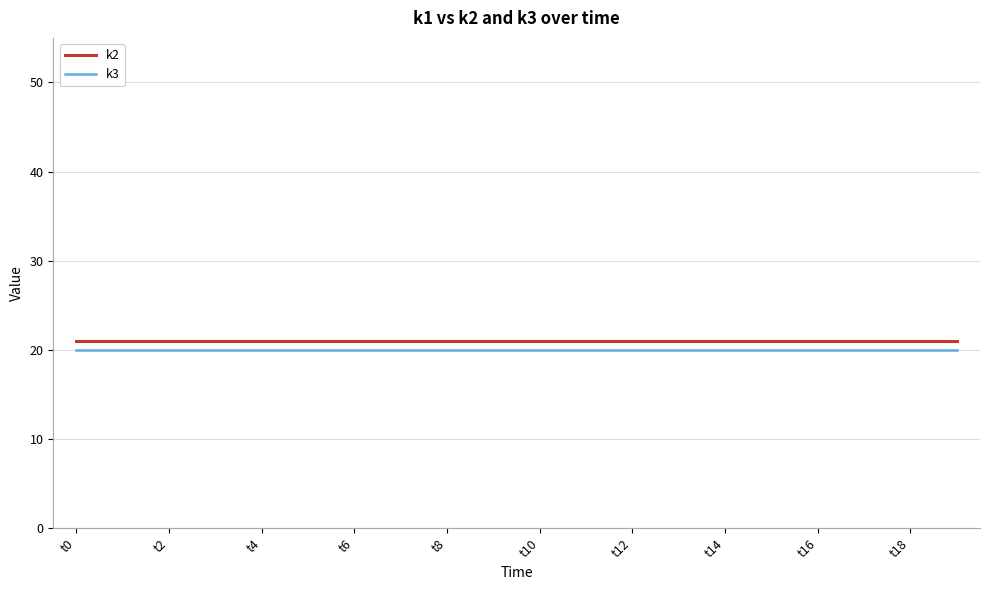

Which series has the largest total across all categories?

k2